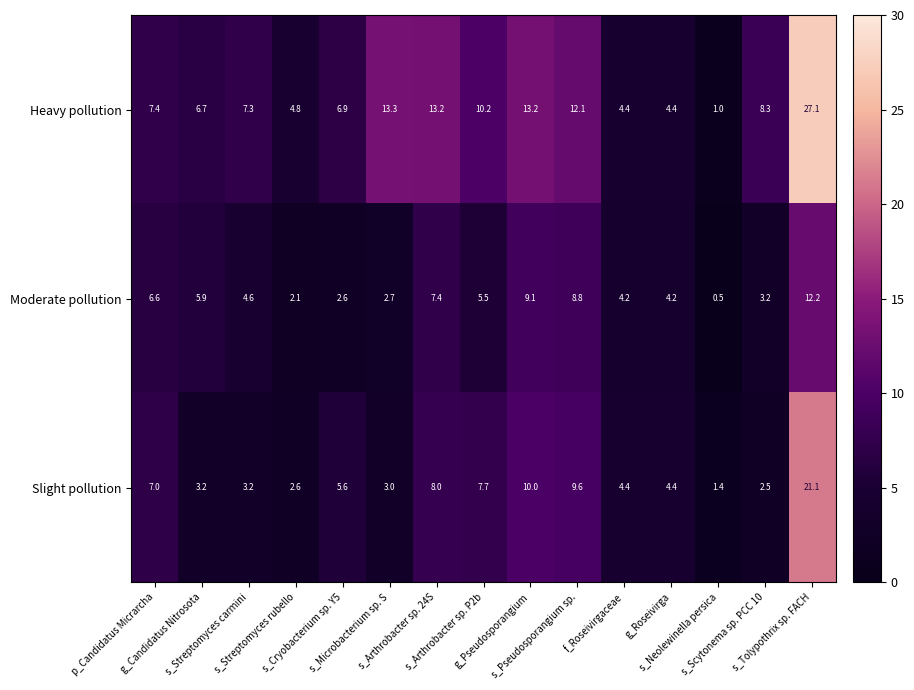

What is the average value of the Heavy pollution series?

9.4